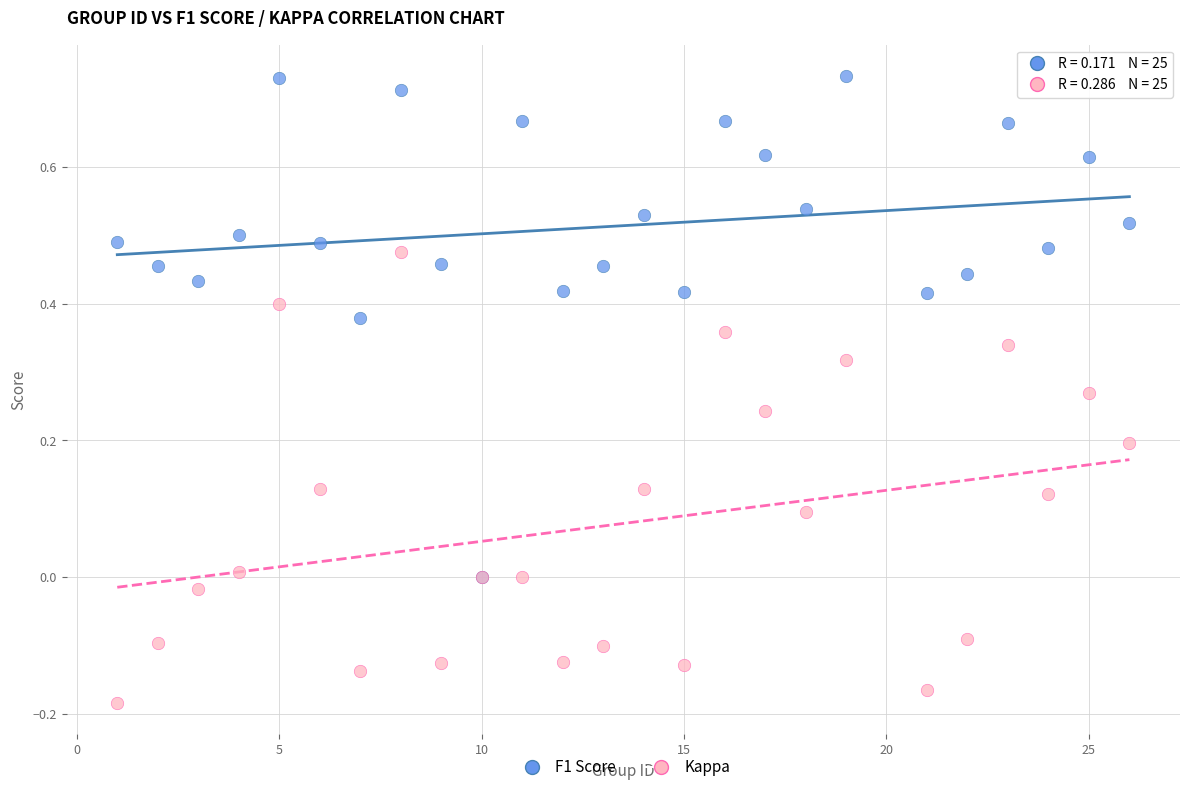

Which series reaches the minimum Y coordinate?

Kappa